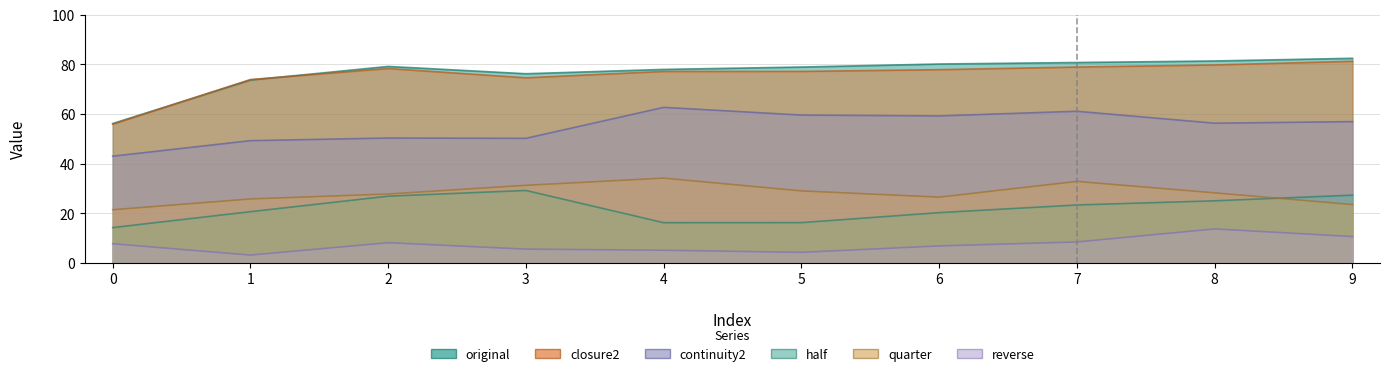

What is the total value across all series at 2?

270.5